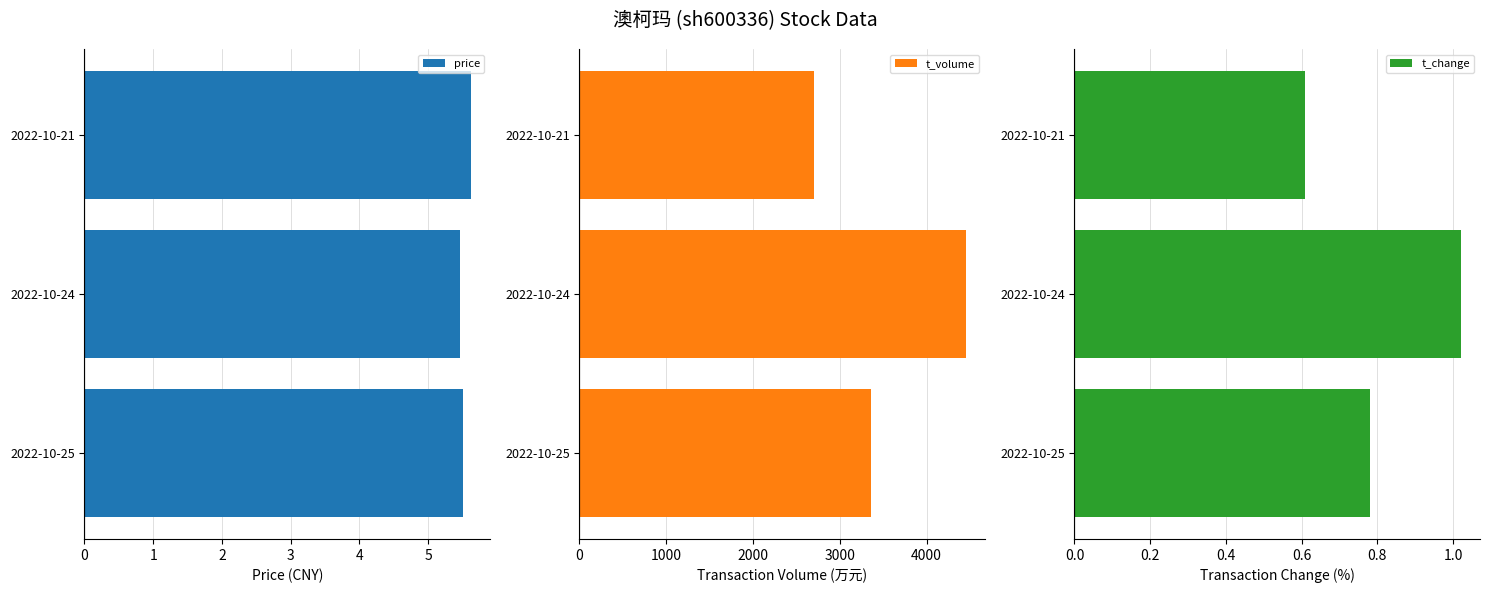

Is it true that price equals 1.8 at 2022-10-25?

False